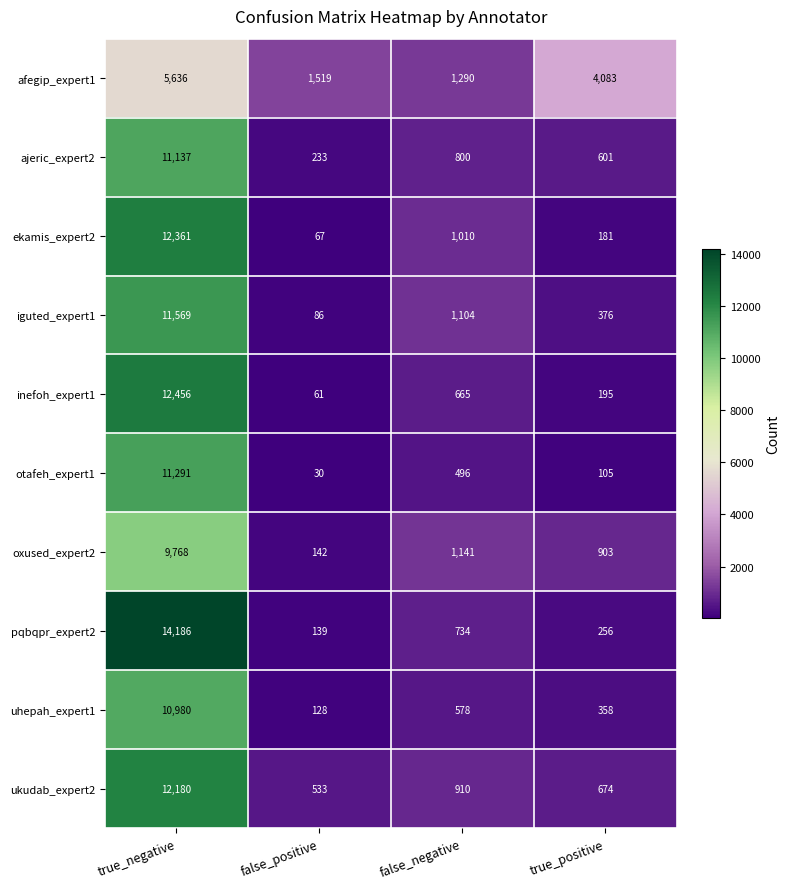

Which series changed the most between true_negative and false_negative?

pqbqpr_expert2